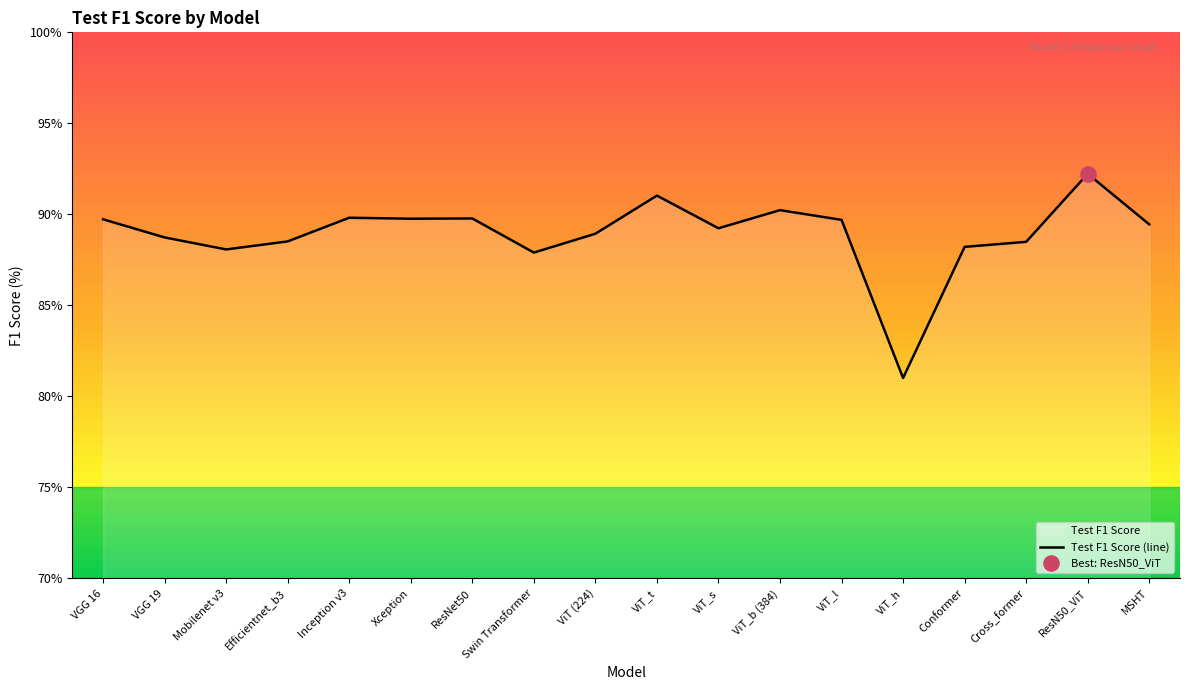

What is the change in value from ViT_b (384) to ViT_l?

-0.5